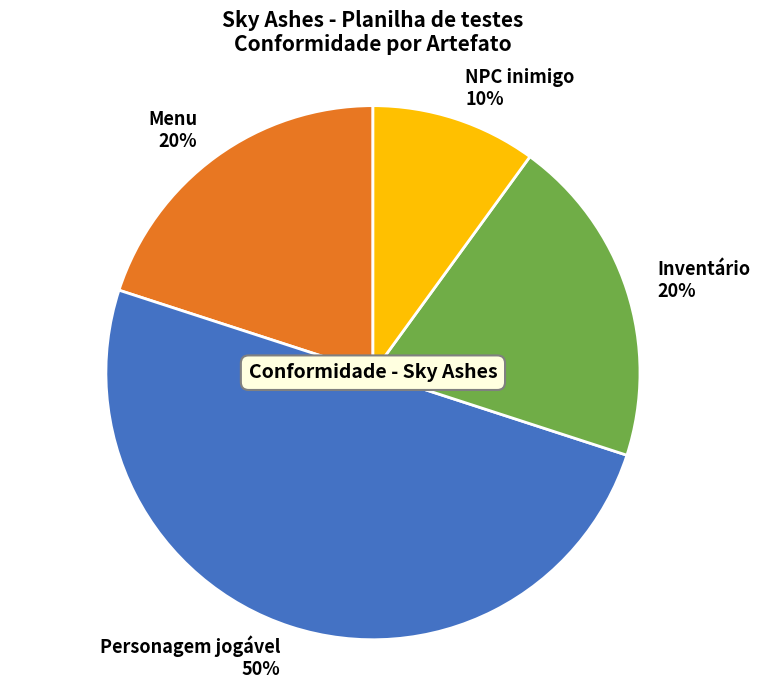

Does Menu 20% account for over 50% of the chart?

No